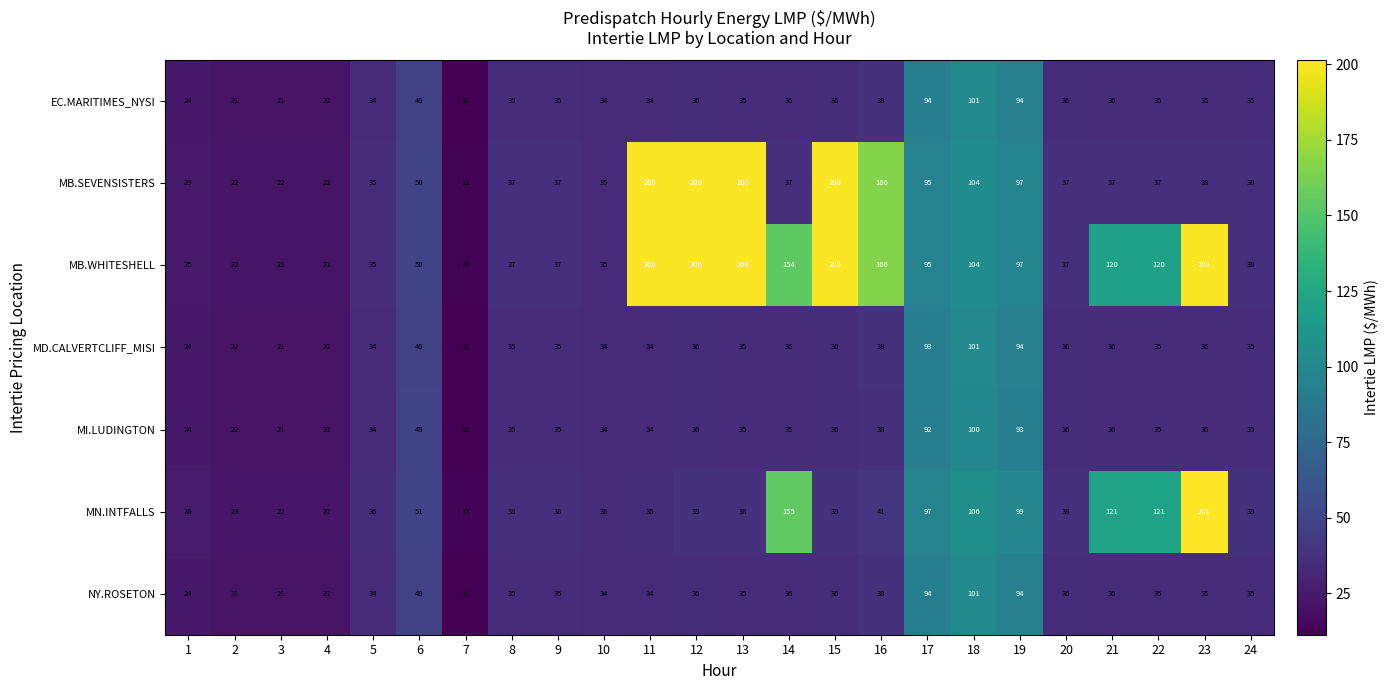

How many categories are shown in the chart?

24